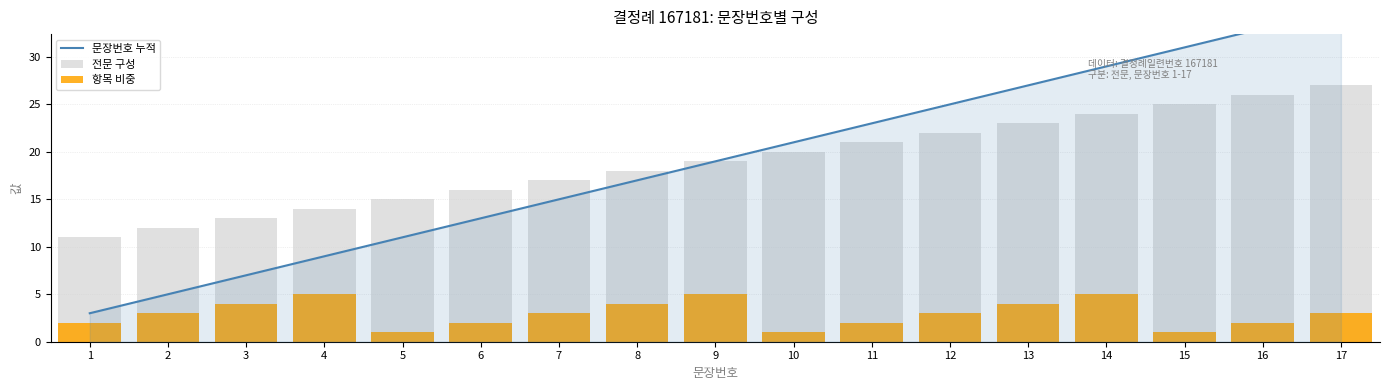

What is the difference between the second highest and second lowest values in the 항목 비중 series?

4